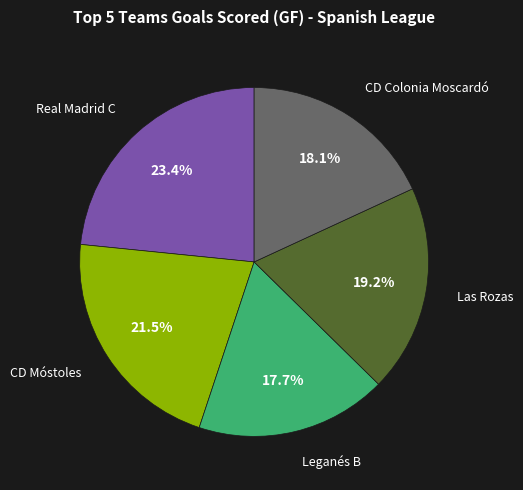

Is there any slice that represents more than half of the pie?

No